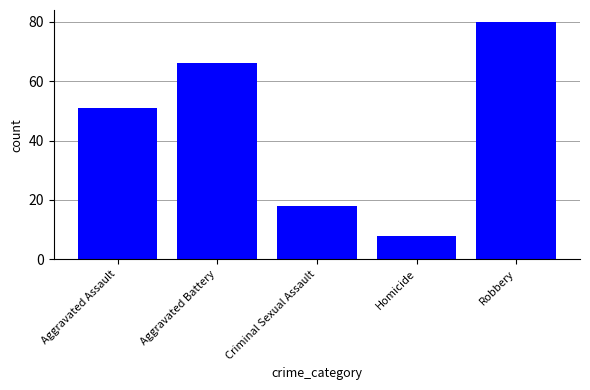

What is the difference between the second highest and second lowest values?

48